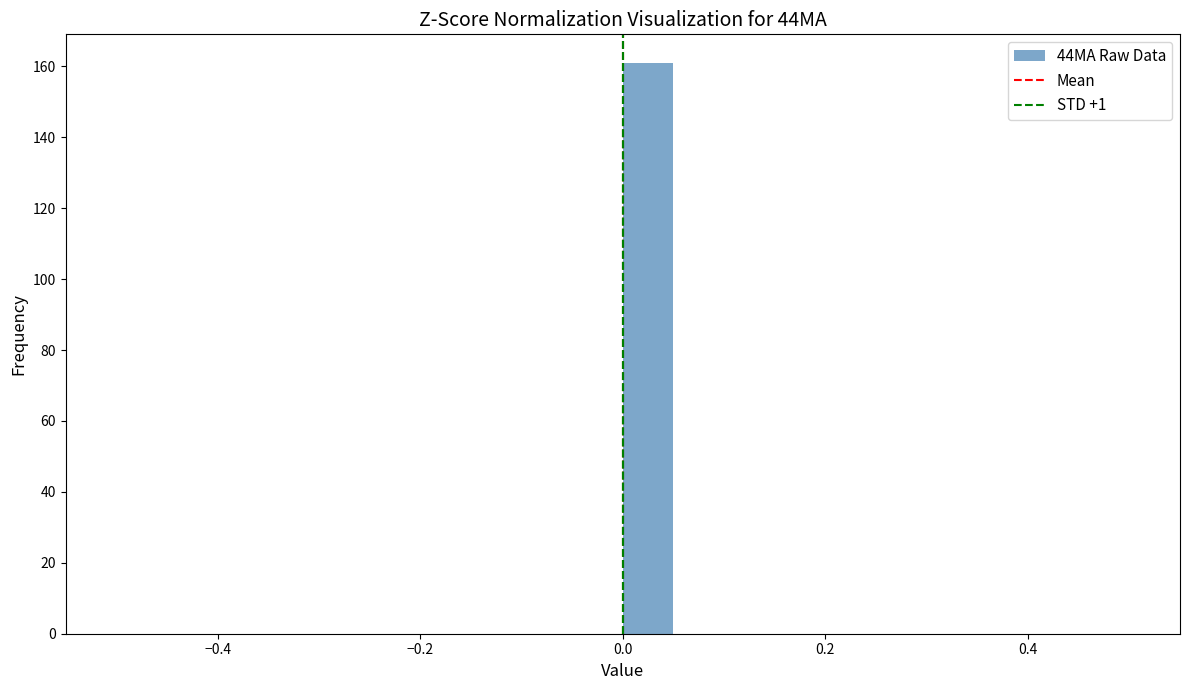

Around what value on the x-axis is the tallest bar? Give the approximate position of its centre, as read against the axis.

0.02